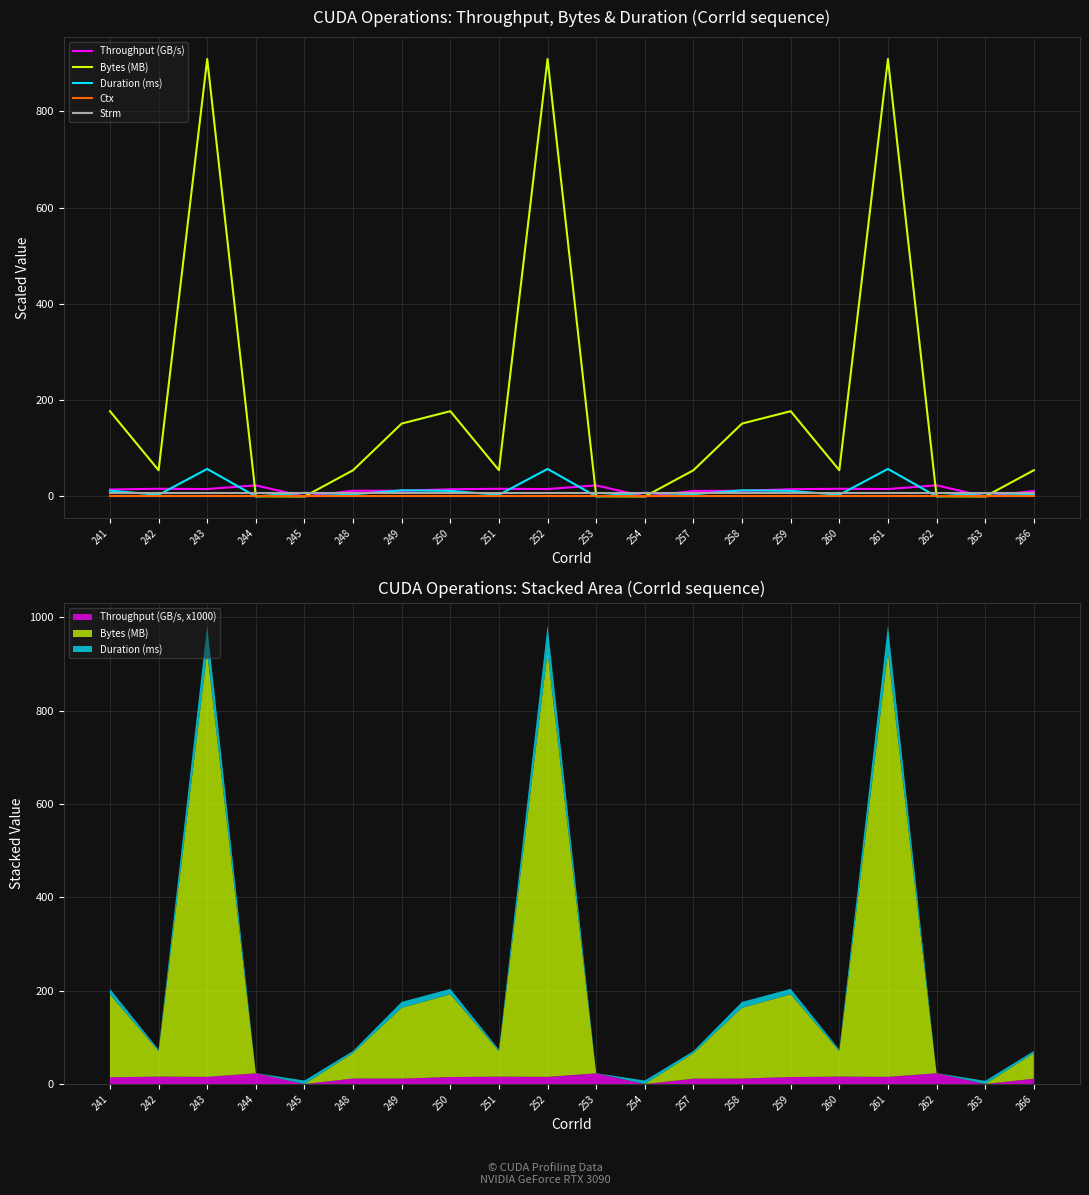

Rank the series by their maximum value, from highest to lowest.

Bytes (MB), Duration (ms), Throughput (GB/s), Strm, Ctx